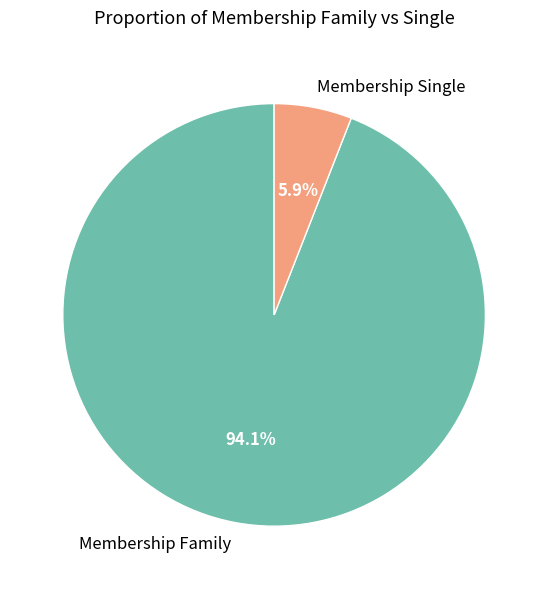

Rank the categories by value from highest to lowest.

Membership Family, Membership Single